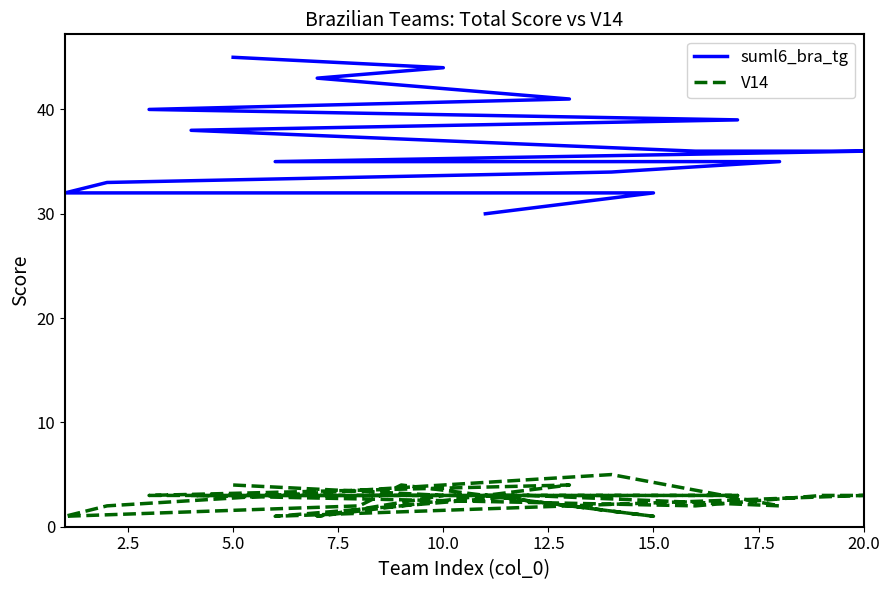

Reading right to left, extract all data points from this chart.

suml6_bra_tg: 30	32	32	32	32	33	34	35	35	35	36	36	36	38	39	40	41	43	44	45
V14: 3	1	4	2	1	2	5	2	3	1	3	3	2	3	3	3	4	1	3	4